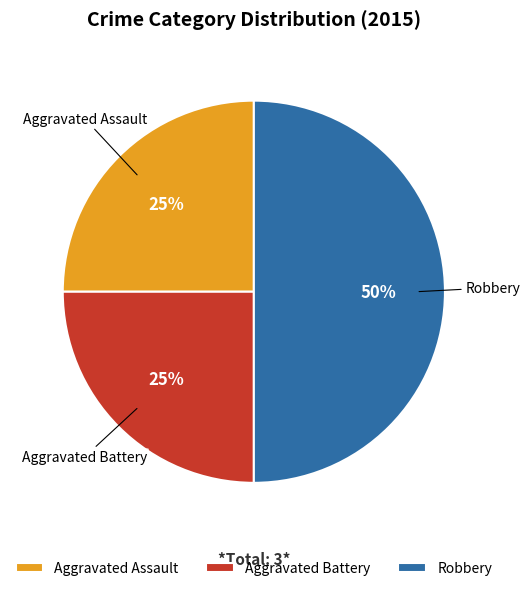

What percentage is the Aggravated Battery slice, to the nearest percent?

25%